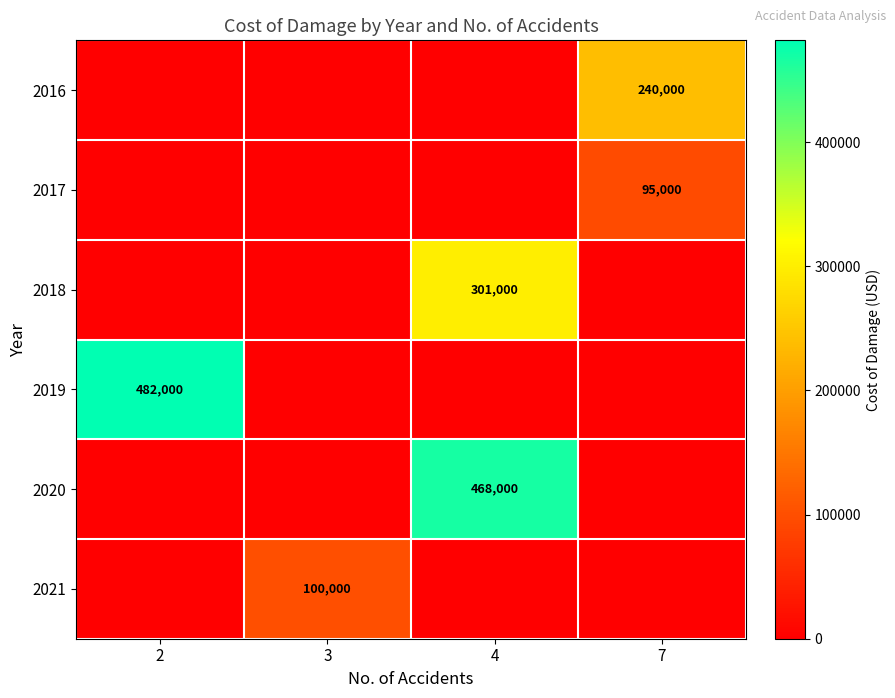

What is the spread (max minus min) of values at 7?

240000